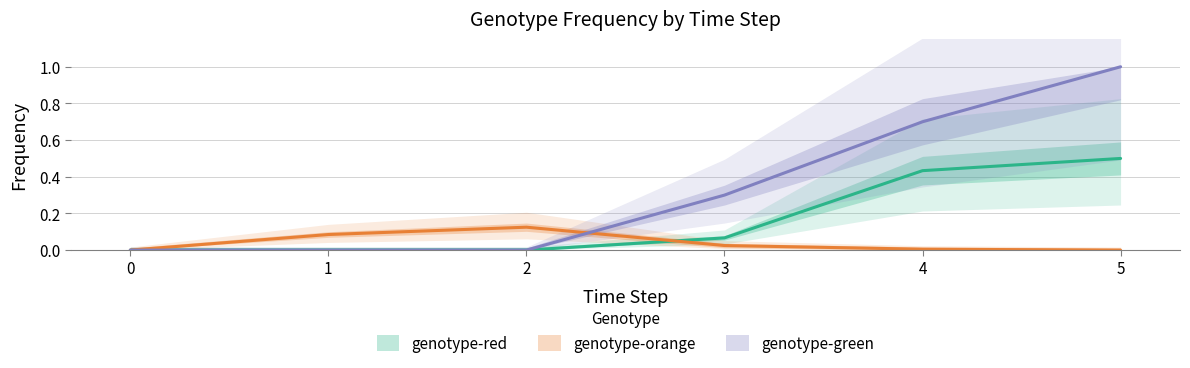

True or false: genotype-orange has more than 1 interior local peaks.

False